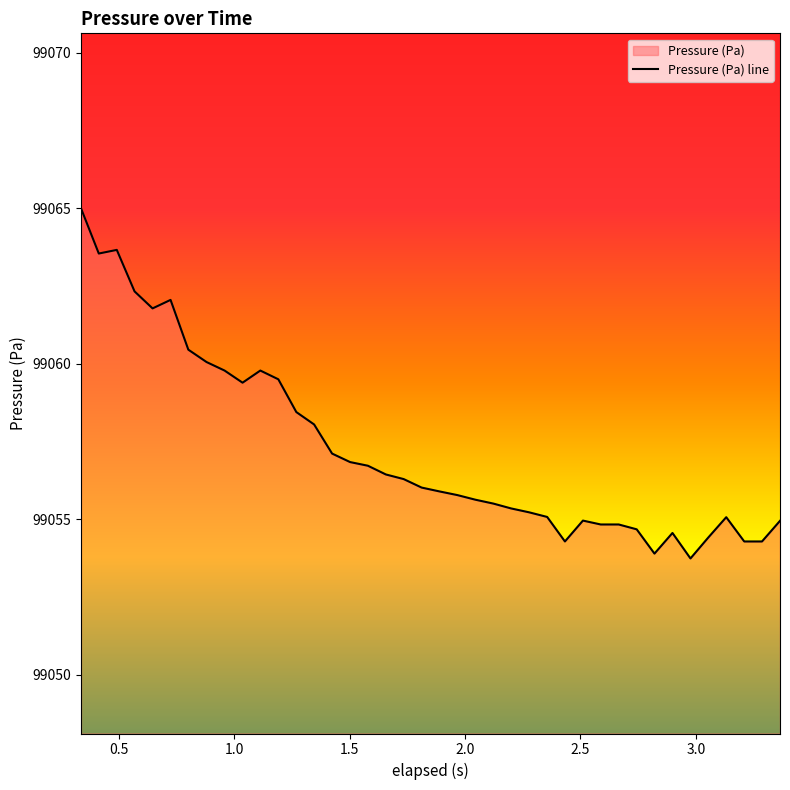

How many data points does each series have?

40